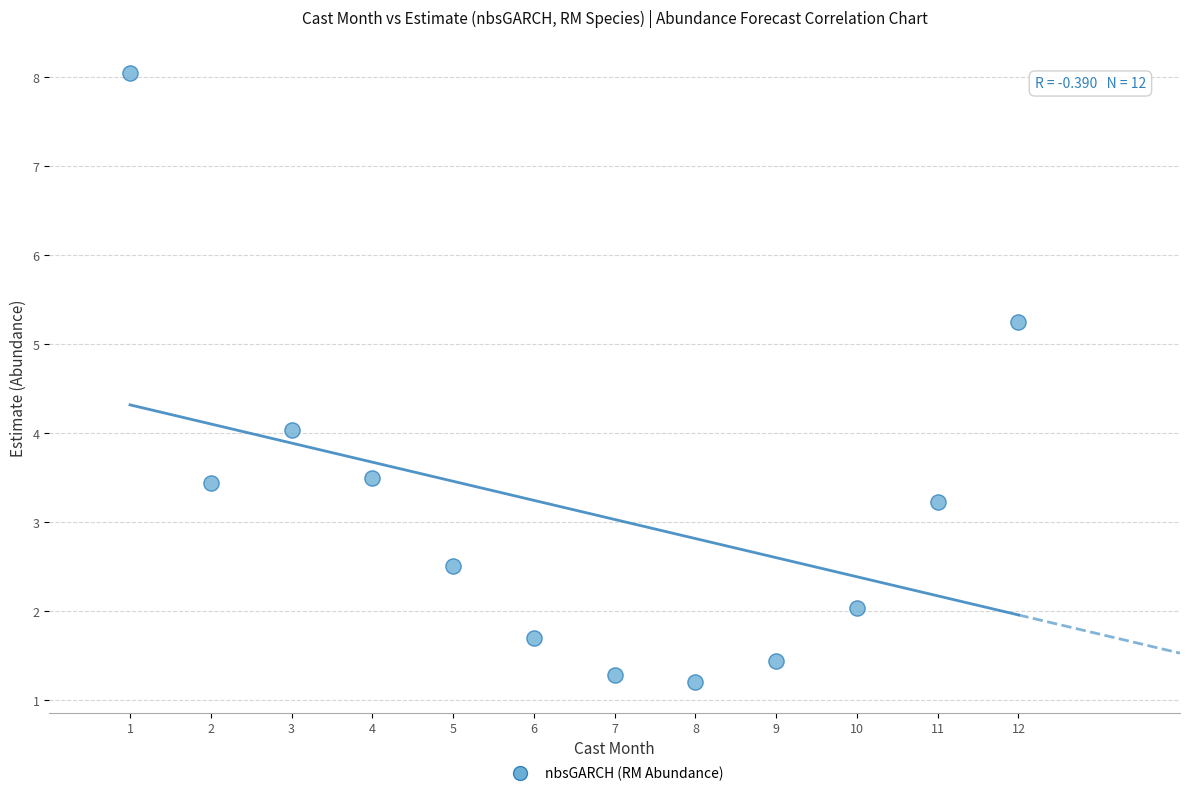

What is the average Y value?

3.1